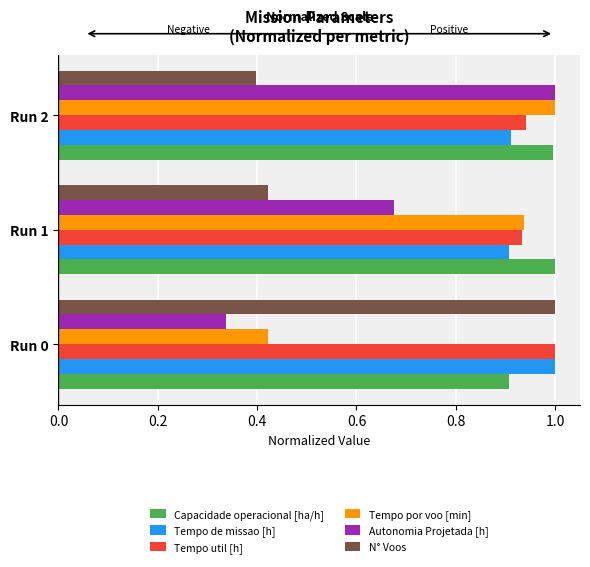

What is the difference between the highest and lowest values at Run 2?

0.6